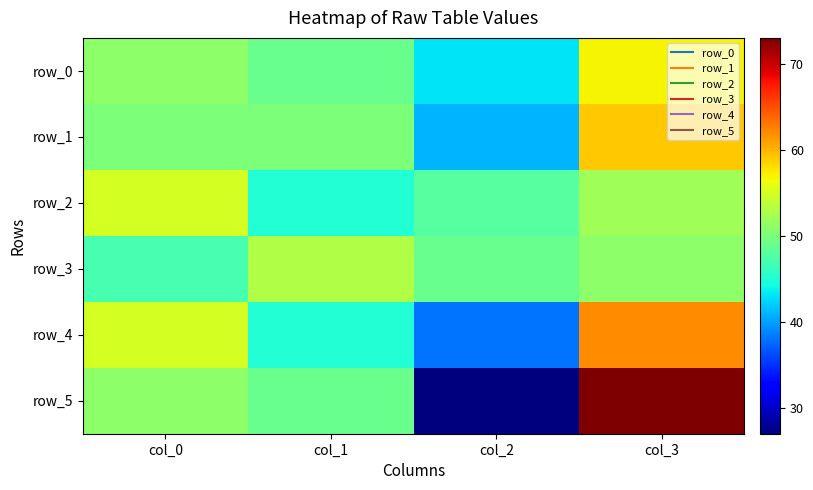

At which label does row_5 first exceed 51?

col_3